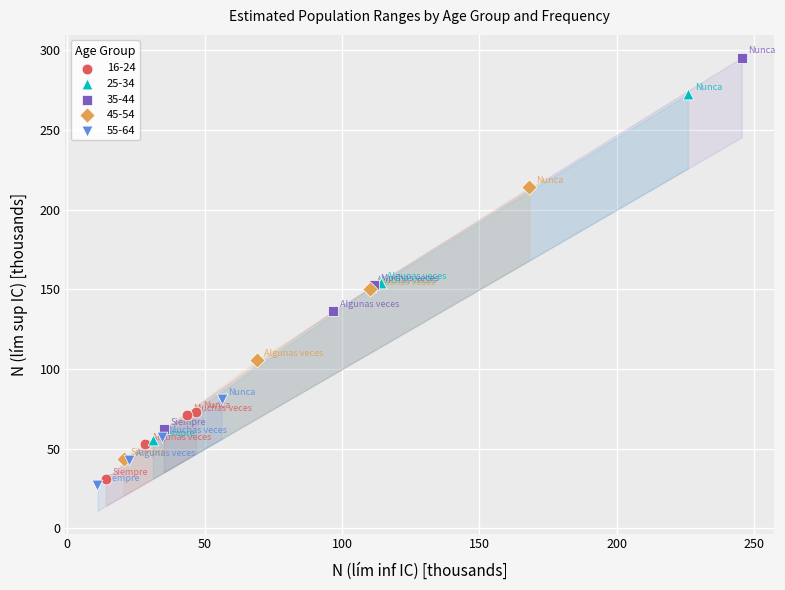

Which series reaches the maximum Y coordinate?

35-44